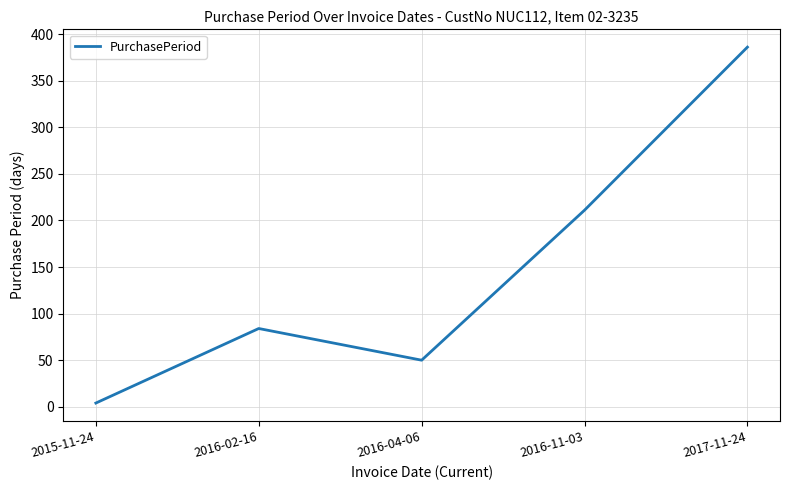

What is the difference between the values at 2016-11-03 and 2016-04-06?

161